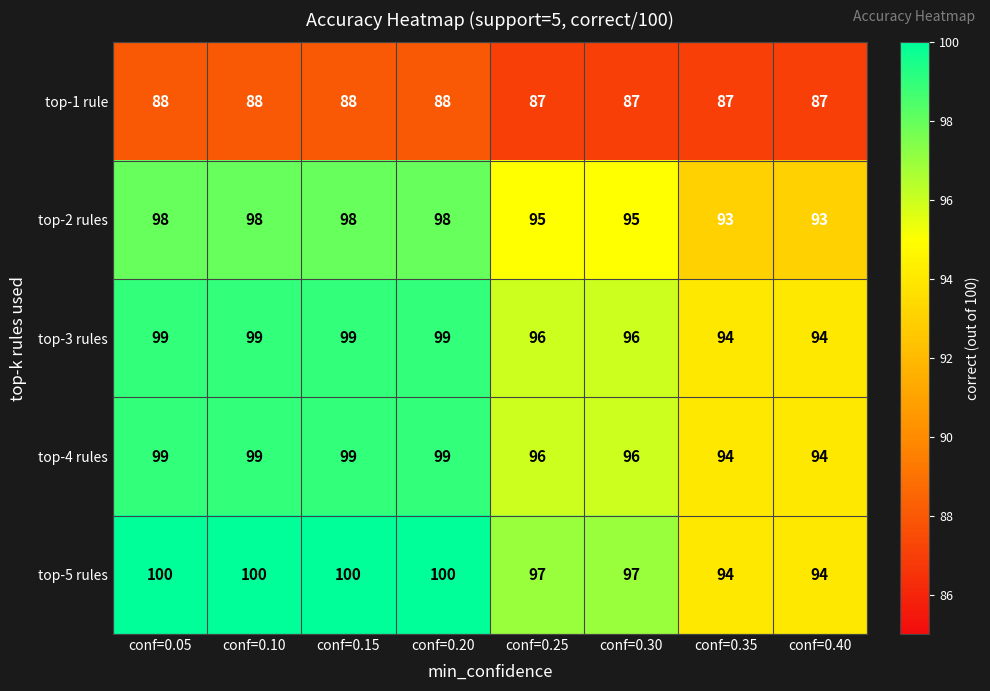

Count the number of data series in this chart.

5